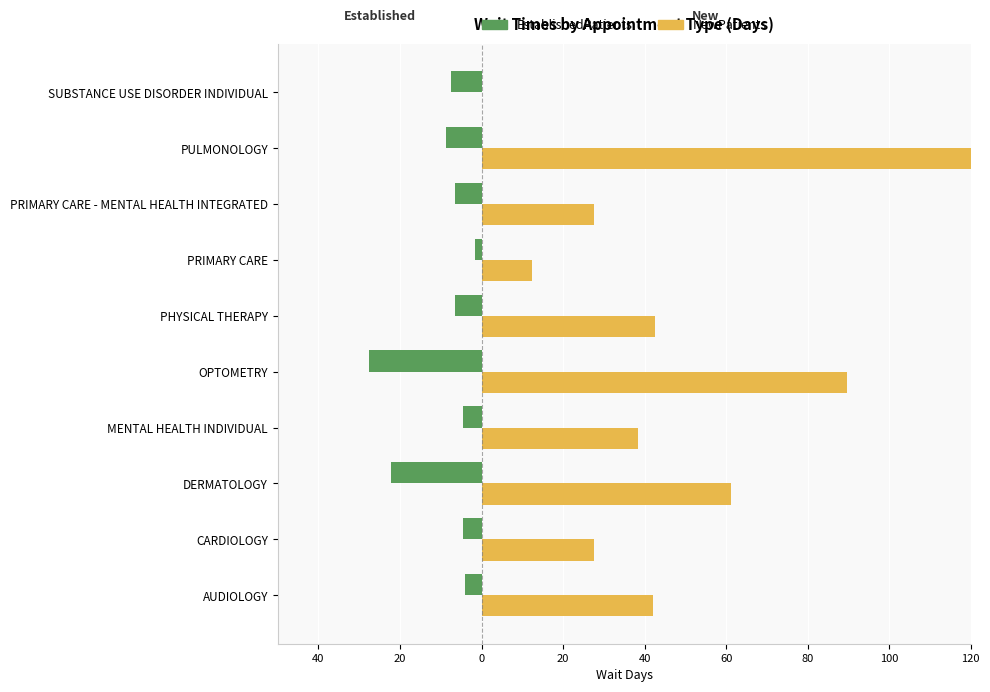

Rank the series by their maximum value, from lowest to highest.

EstablishedPatients, NewPatients